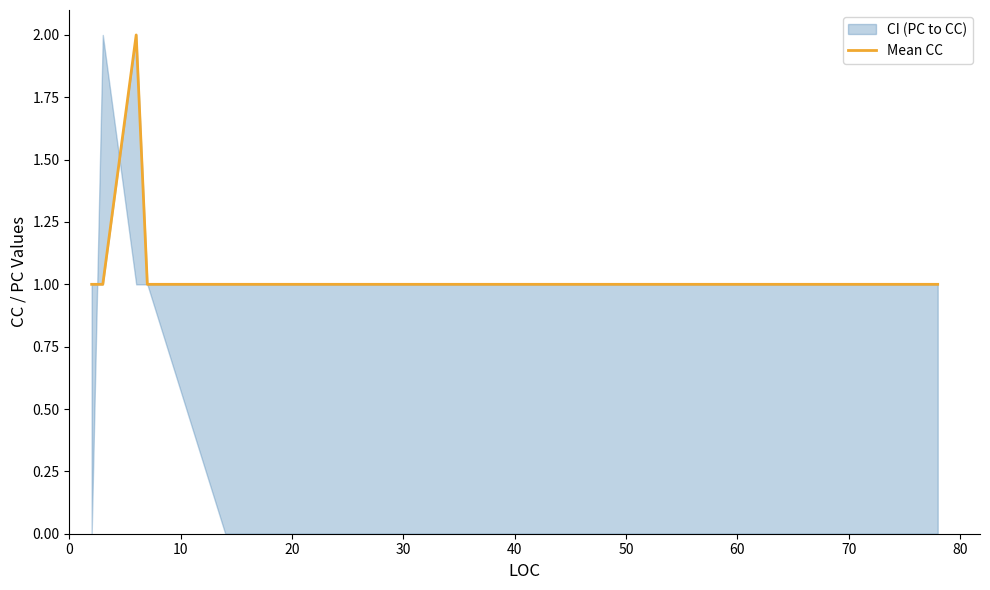

What is the average value?

1